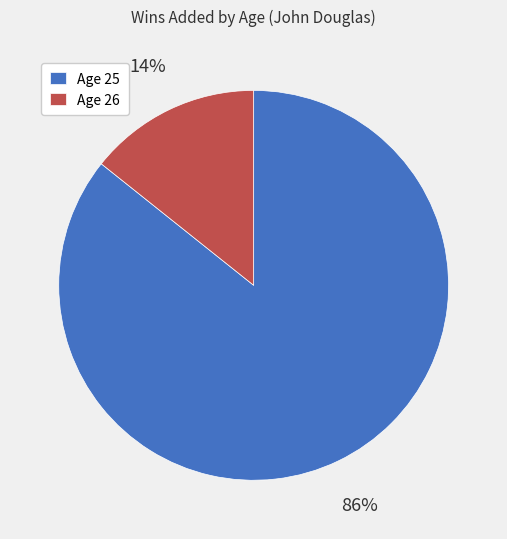

What is the largest slice in the pie chart?

Age 25